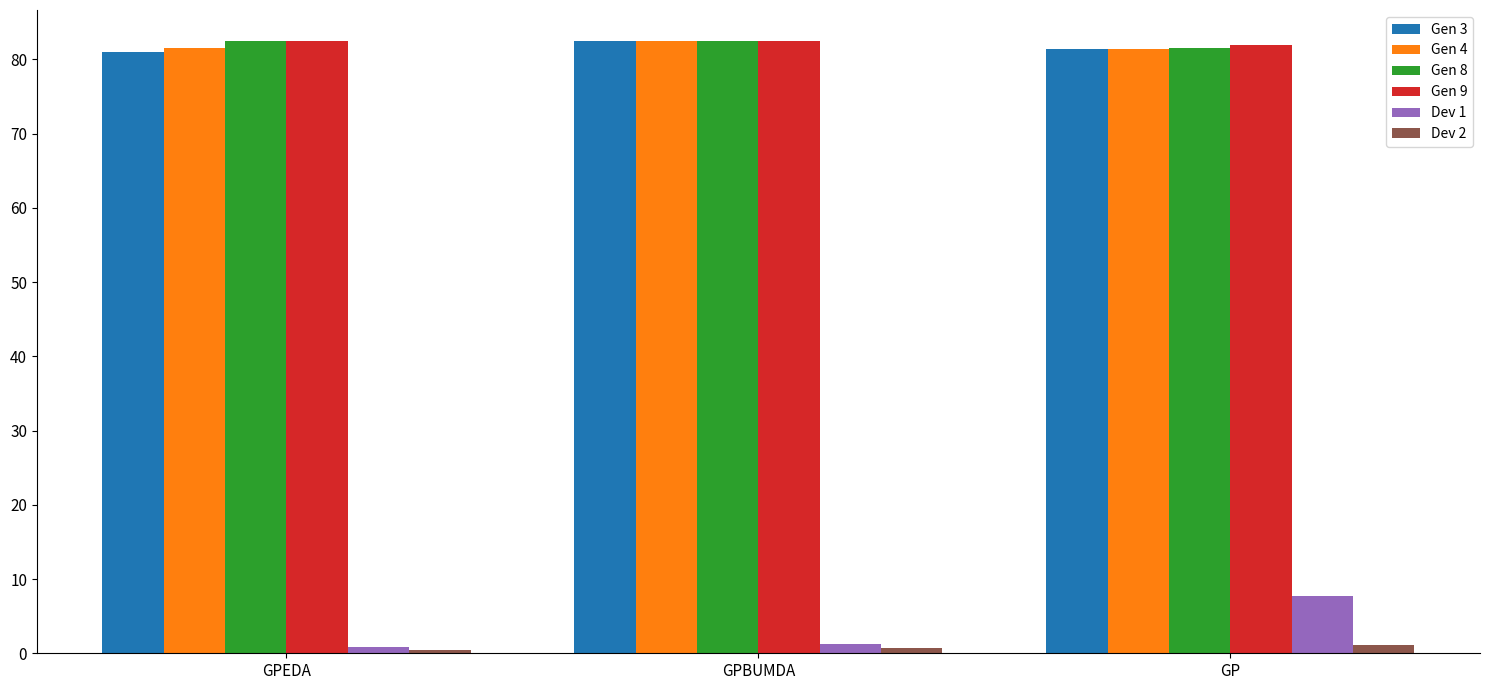

What is the label of the 3rd bar from the right?

GPEDA